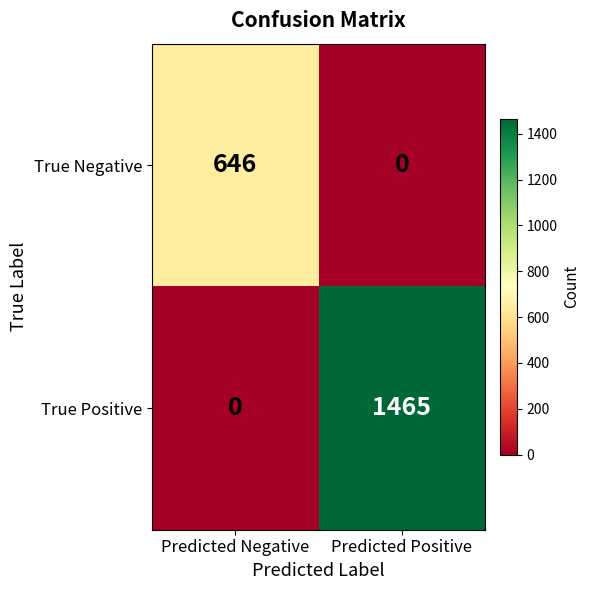

What is the difference between the True Negative values at Predicted Positive and Predicted Negative?

646